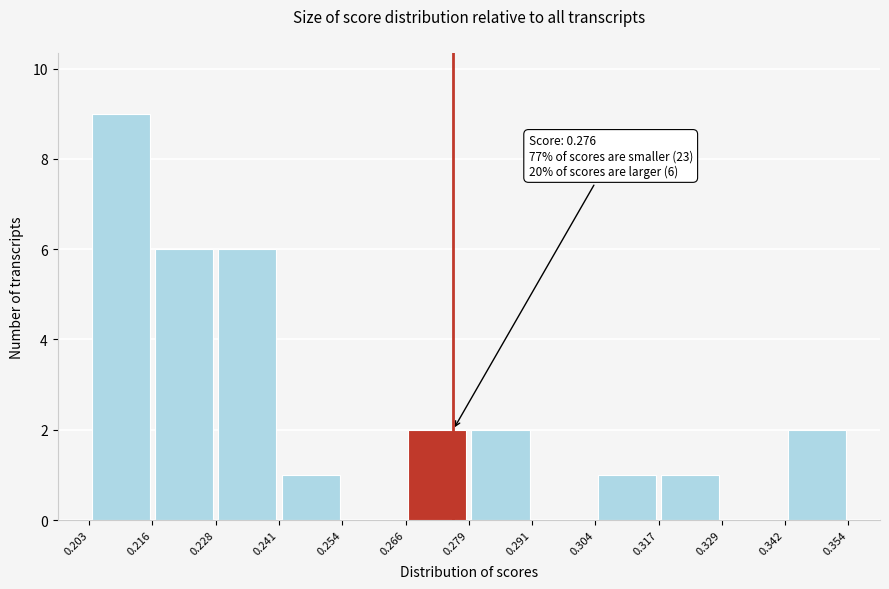

Over which range of the x-axis is the bar tallest?

0.203 to 0.216